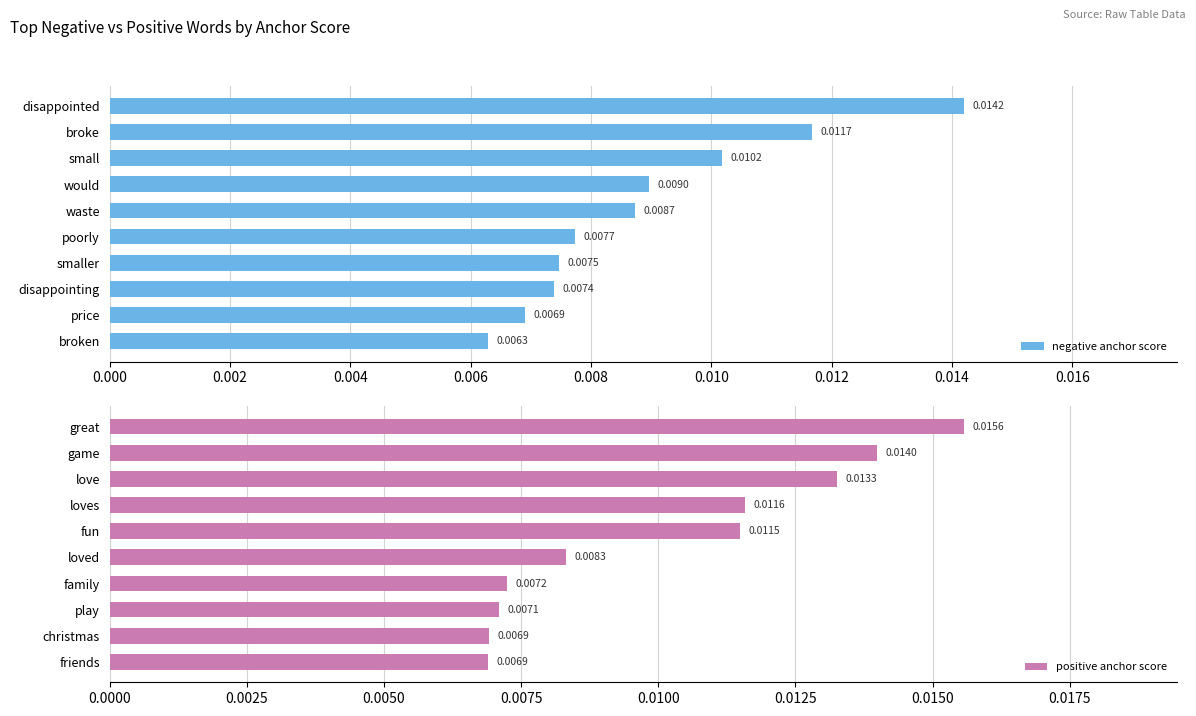

At how many categories does at least one series exceed 0?

10